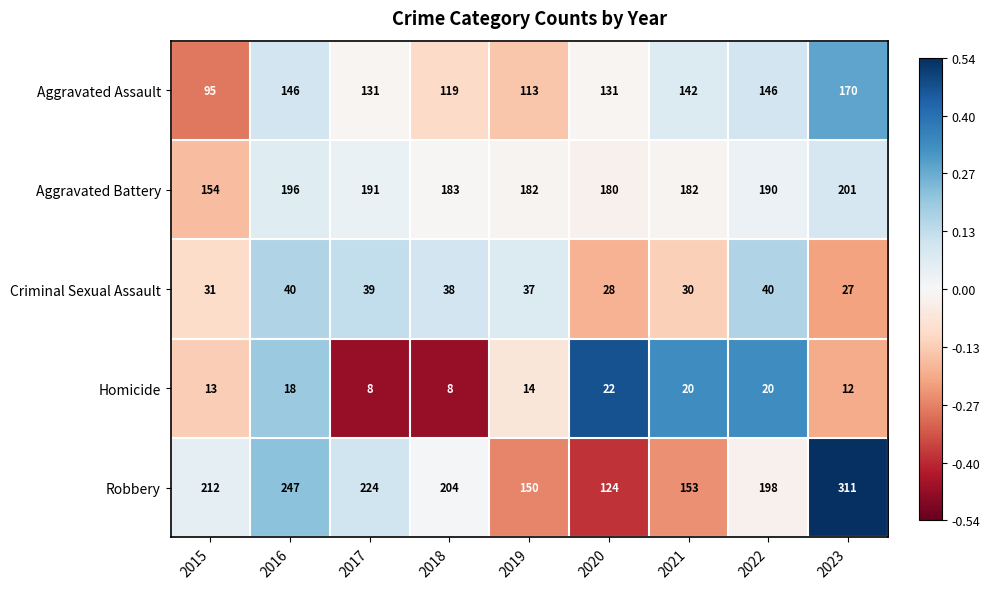

Where is Aggravated Battery nearest to the value 177?

2020